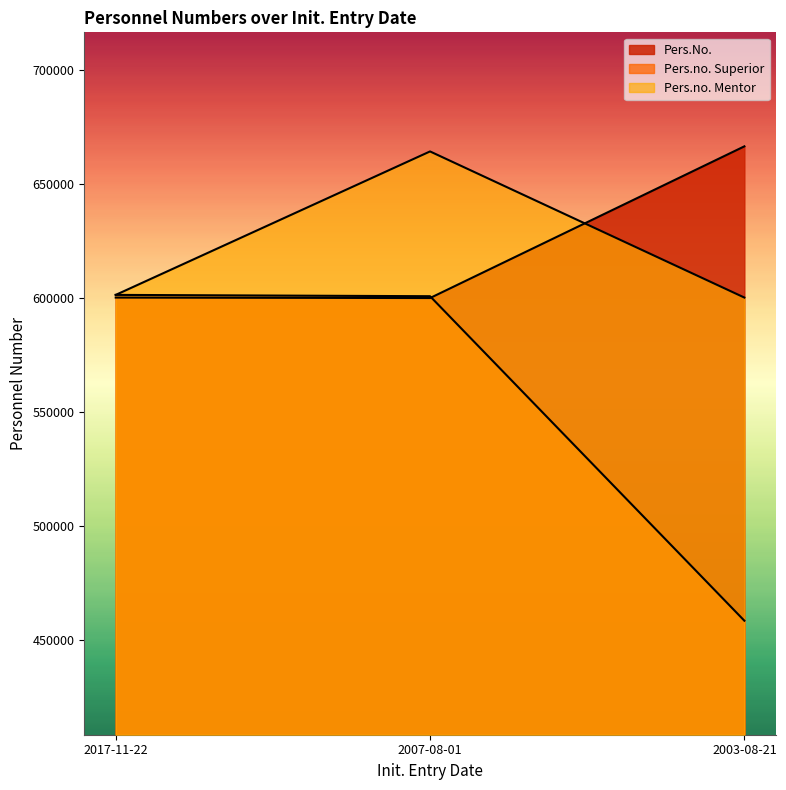

Reading right to left, list all the values displayed in this chart.

Pers.No.: 2003-08-21=666655	2007-08-01=600125	2017-11-22=600334
Pers.no. Superior: 2003-08-21=458612	2007-08-01=600928	2017-11-22=601505
Pers.no. Mentor: 2003-08-21=600334	2007-08-01=664422	2017-11-22=601505